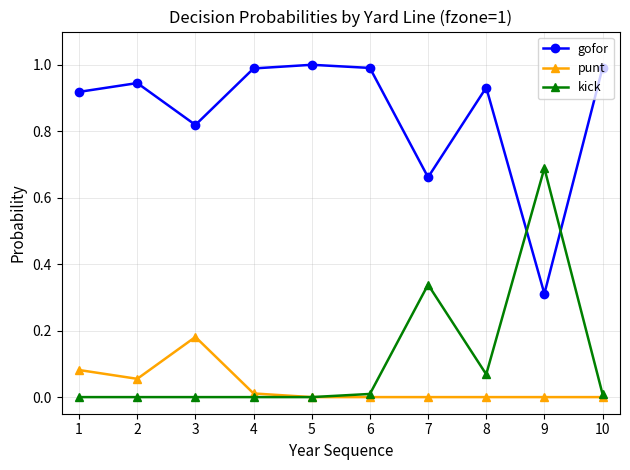

True or false: punt and gofor cross at least once.

False